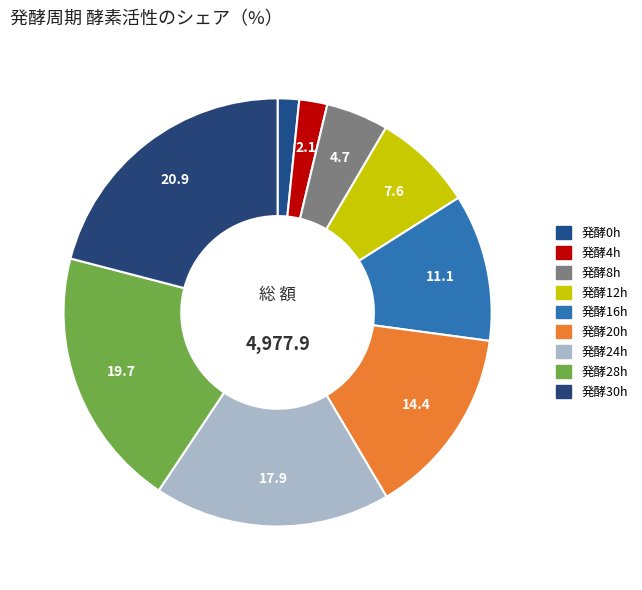

How many slices are in this pie chart?

9